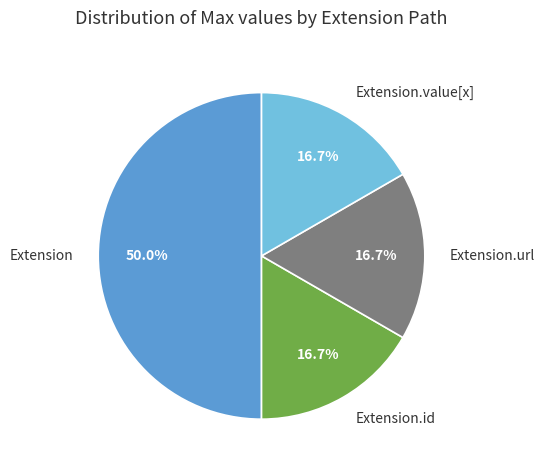

Which category has the biggest portion of the pie?

Extension